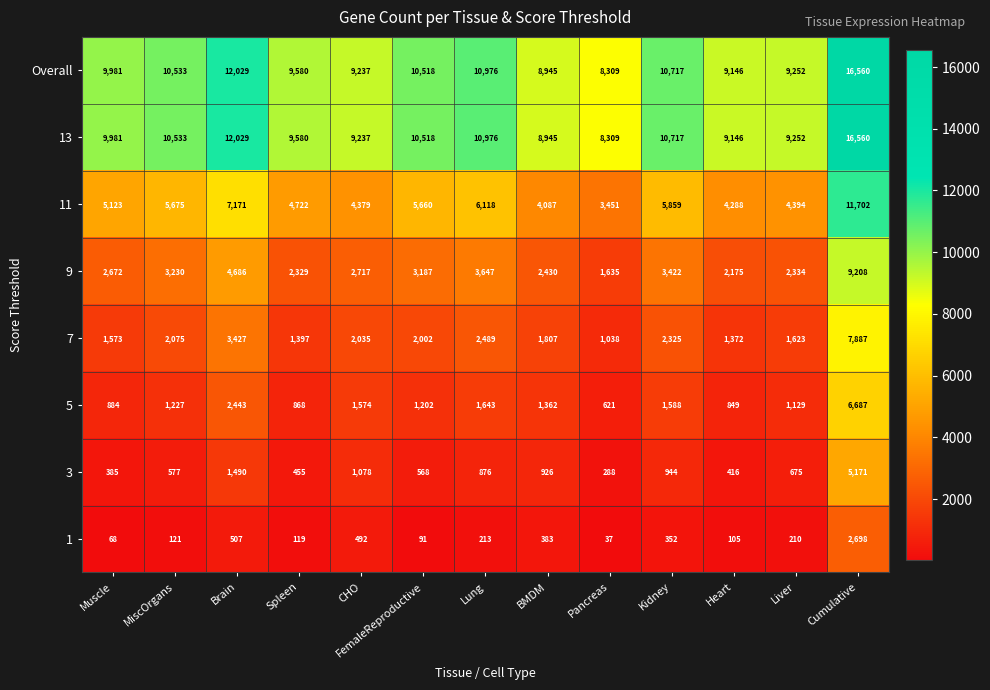

Where is 5 nearest to the value 3654?

Brain